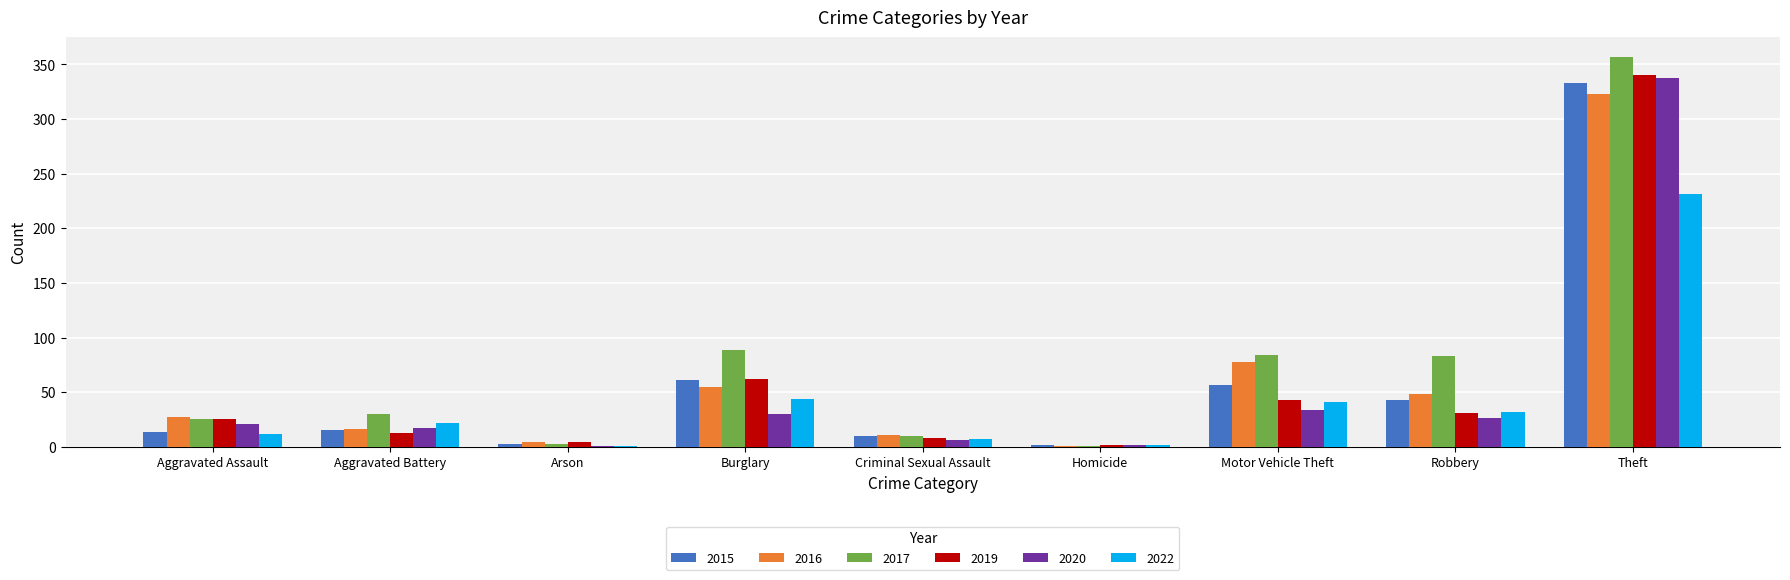

What is the average value of the 2015 series?

60